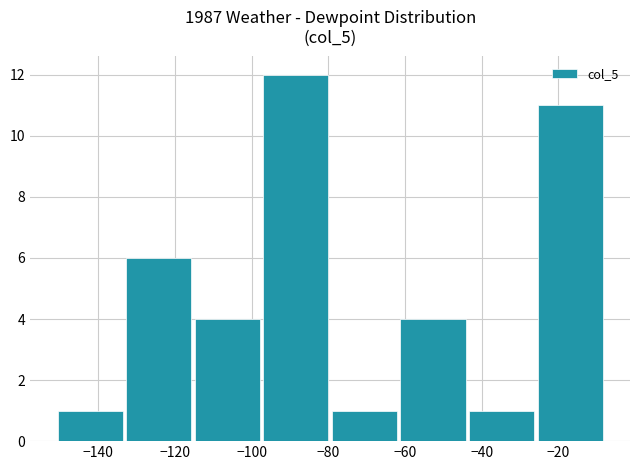

What is the value of the 2nd bar from the left?

6